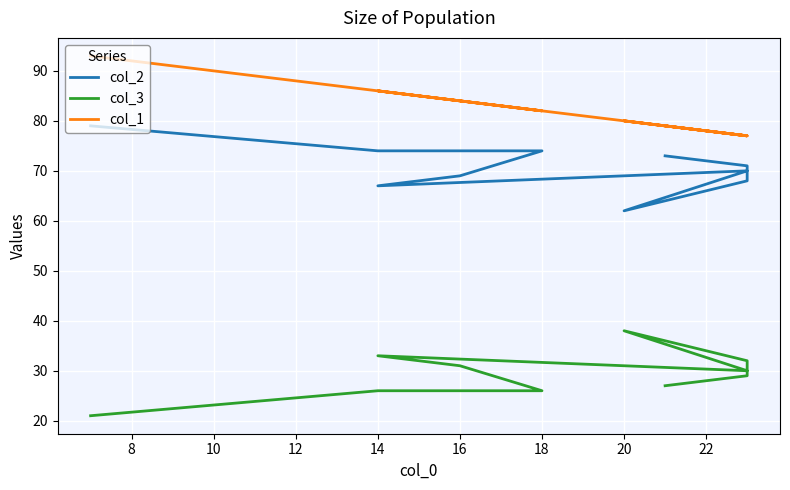

Reading left to right, extract all data points from this chart.

col_2: 73	71	68	62	70	67	69	74	74	79
col_3: 27	29	32	38	30	33	31	26	26	21
col_1: 79	77	77	80	77	86	84	82	86	93